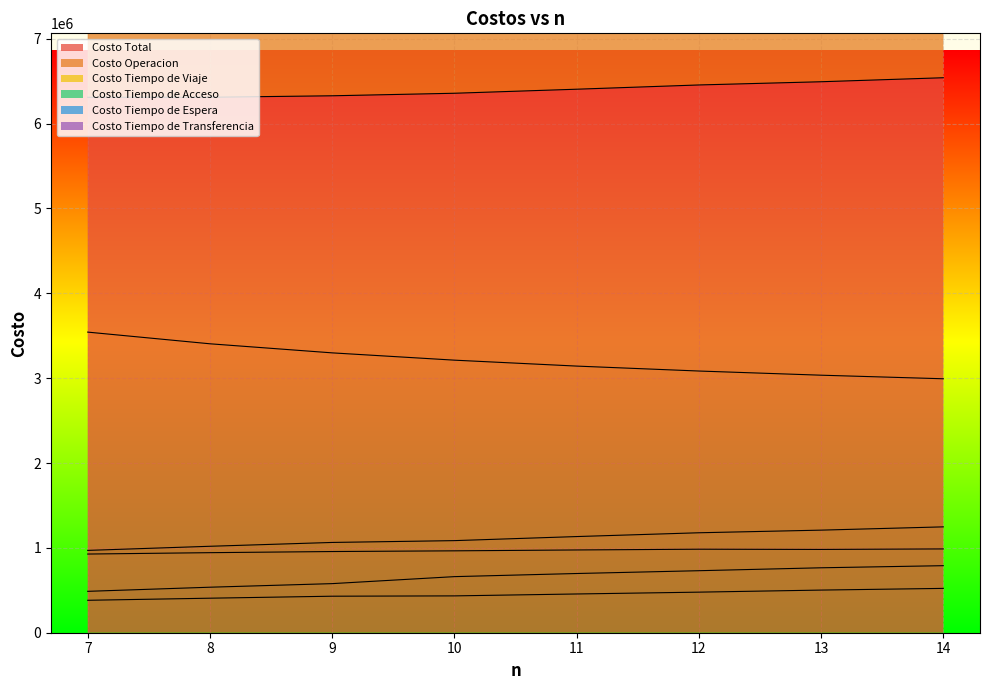

What is the sum of all Costo Tiempo de Espera values?

3613759.9